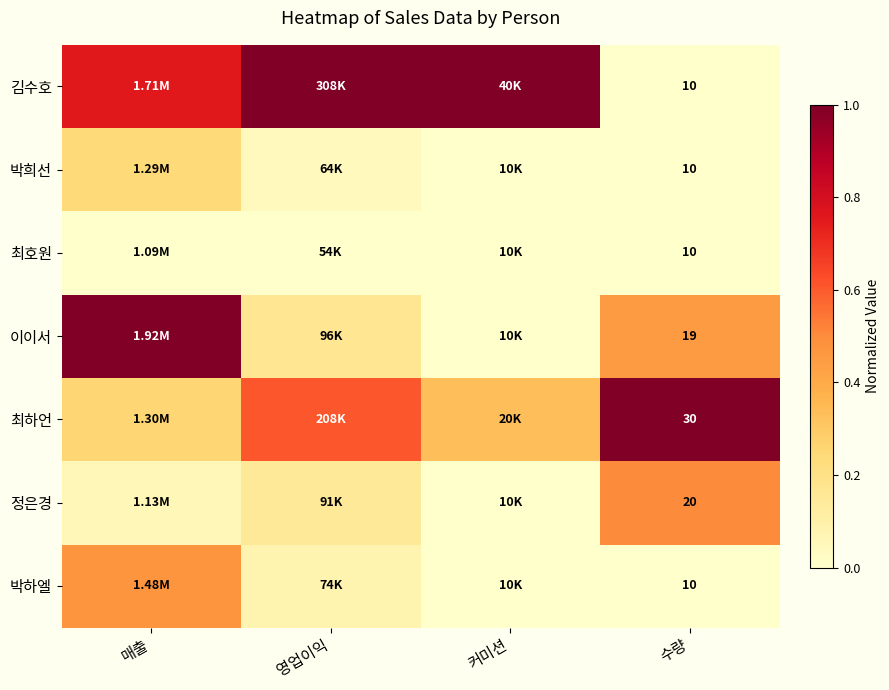

What is the maximum value for 정은경?

0.5